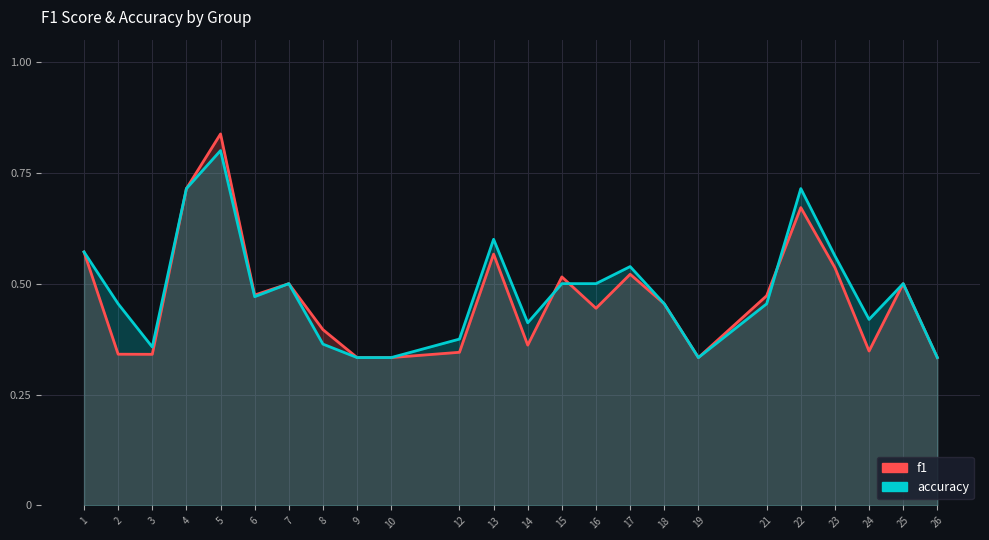

What value does the f1 series have at 8?

0.4